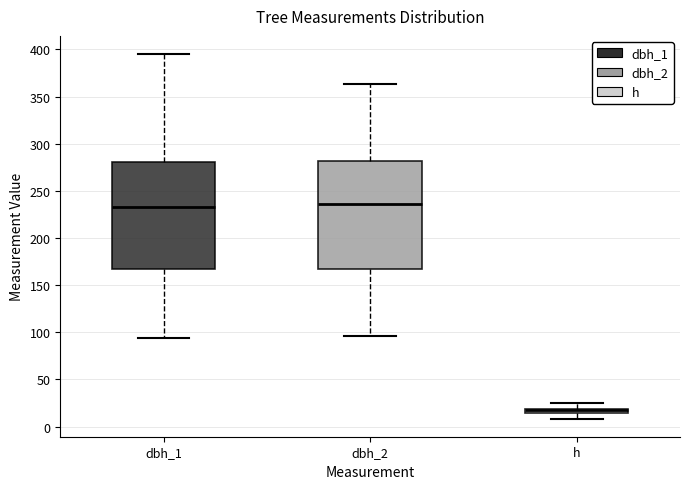

Where is the upper edge of the box for h on the y-axis? The values are not printed on the chart, so give them approximately, as read against the axis.

20